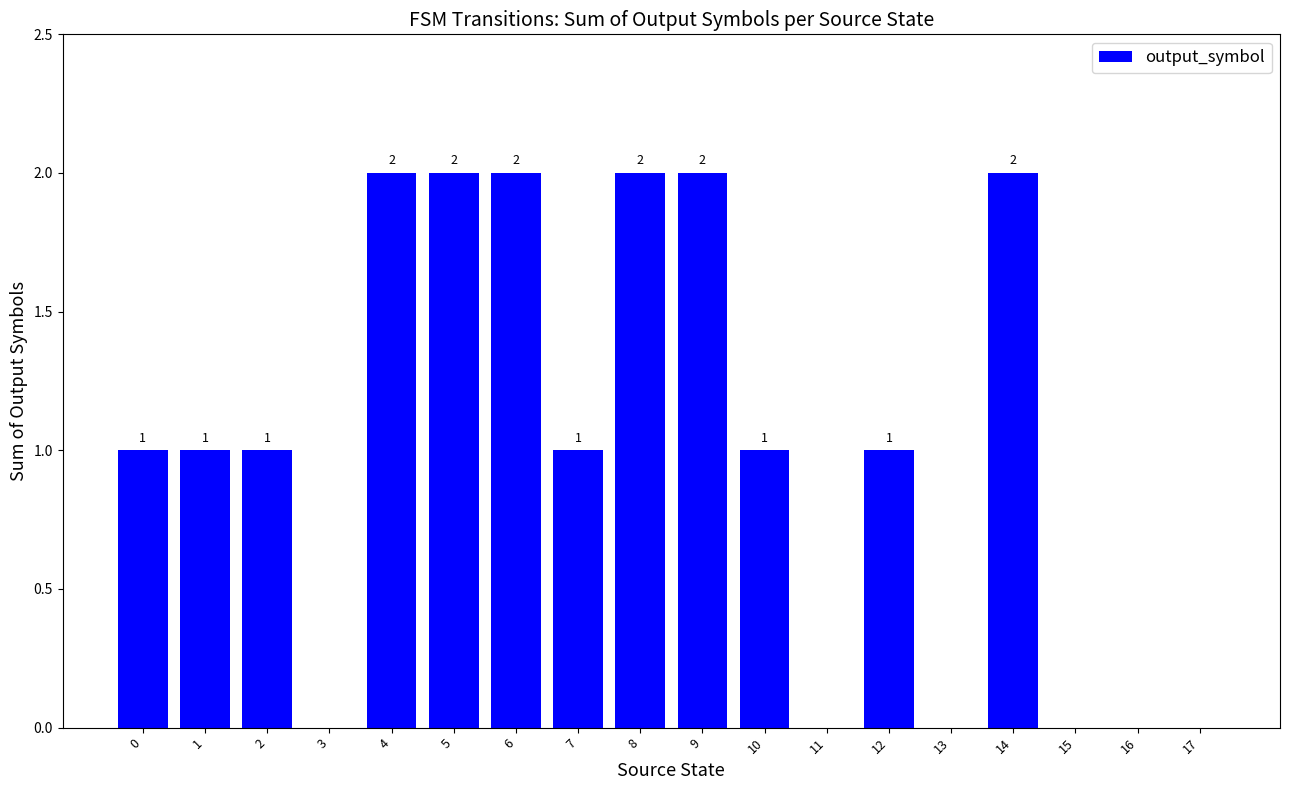

The chart shows a value of 1 at 12. True or false?

True